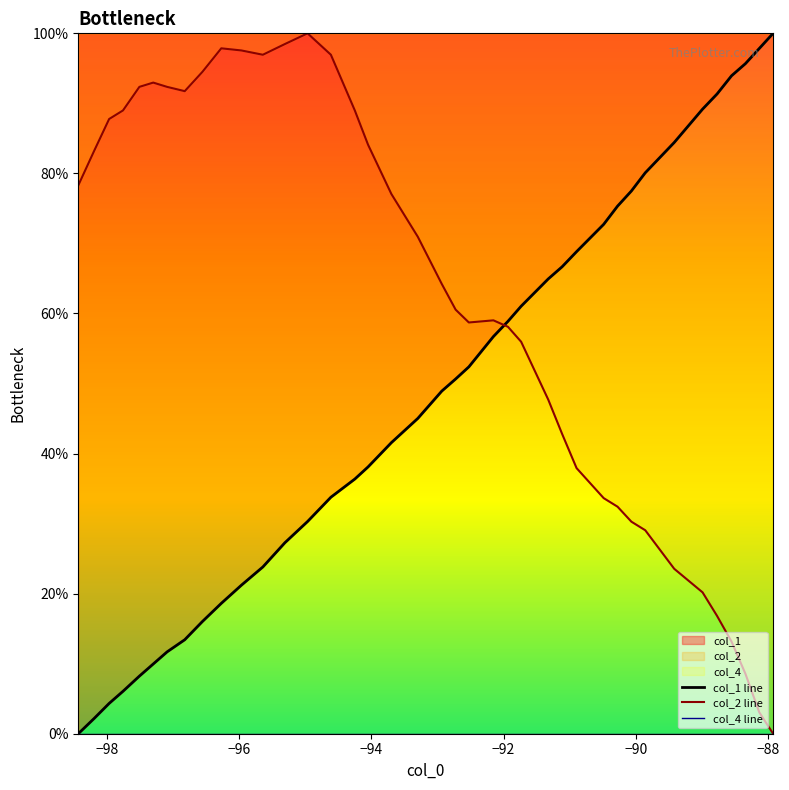

Does the chart display data point markers on the line(s)?

No